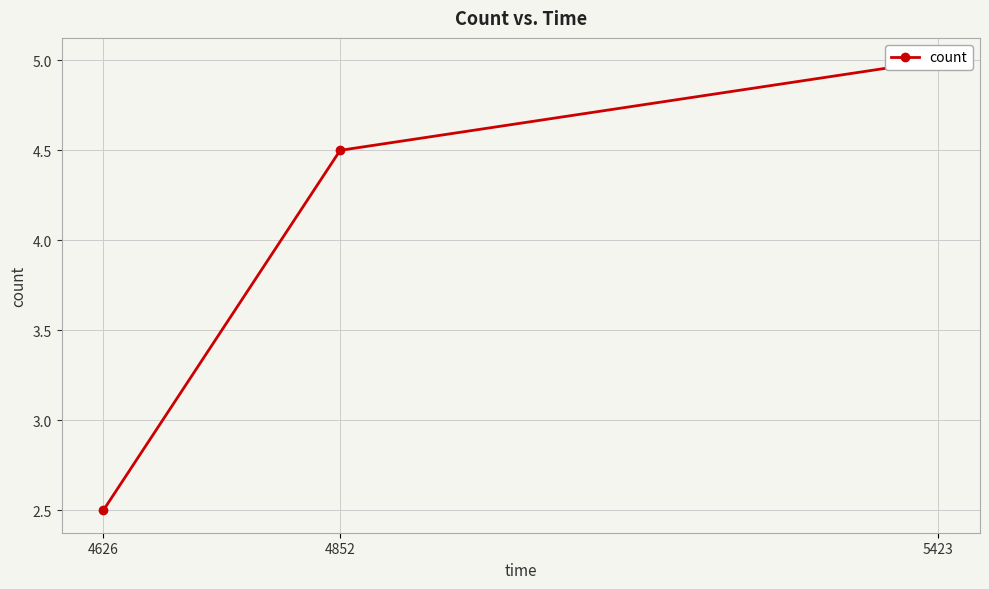

At which category does the chart reach its peak across all series?

5423